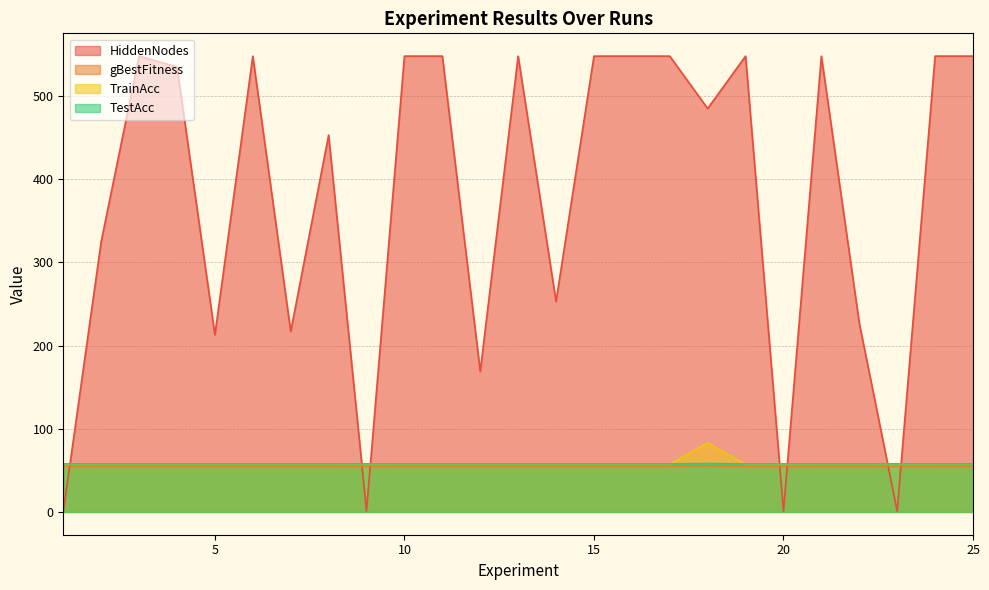

How many categories are shown in the chart?

25